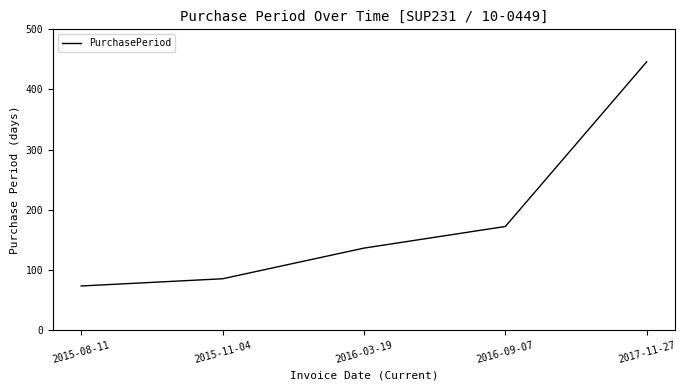

What is the change in value from 2015-08-11 to 2015-11-04?

+12